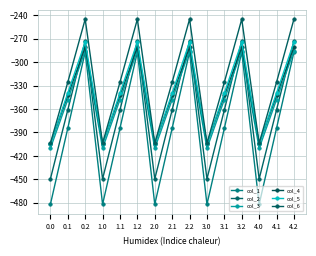

What is the label of the 2nd point from the left?

0.1